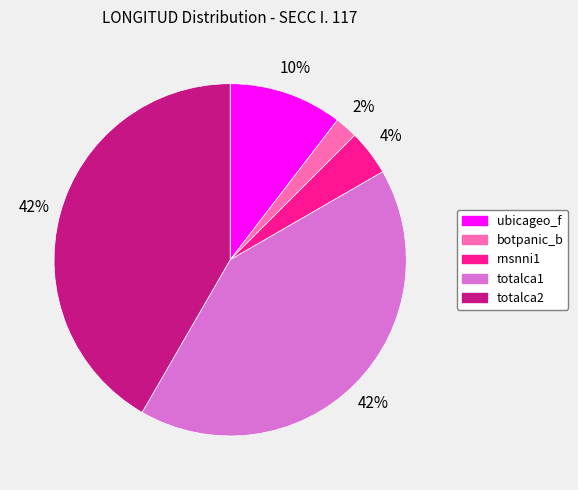

Is it true that totalca1 is 27% of the pie?

False